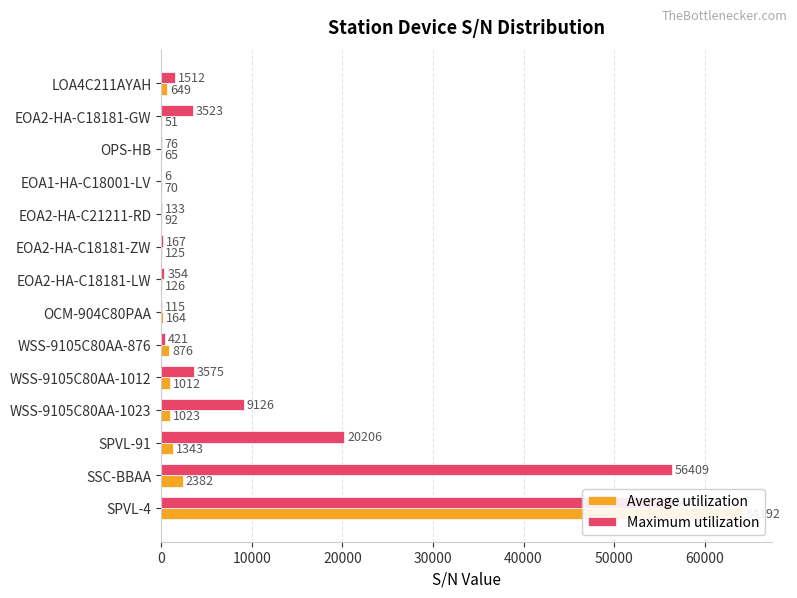

At how many categories does at least one series exceed 25882?

2